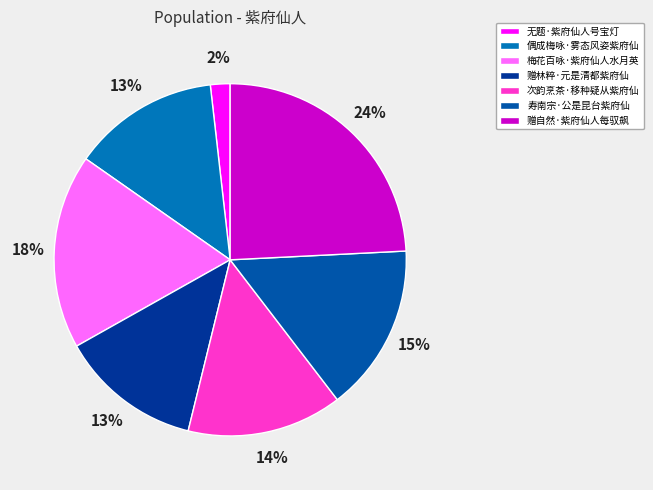

Do 赠自然·紫府仙人每驭飙 and 寿南宗·公是昆台紫府仙 together represent more than half of the pie?

No